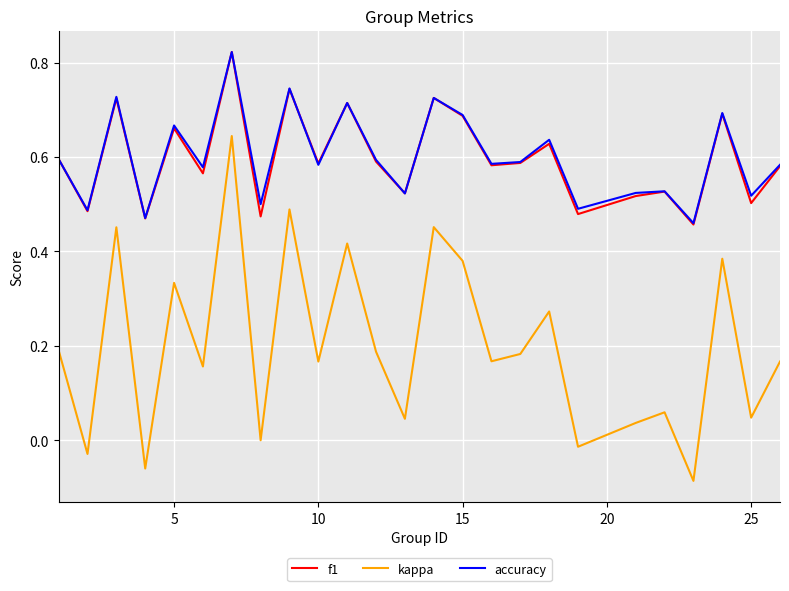

True or false: kappa and accuracy intersect in this chart.

False